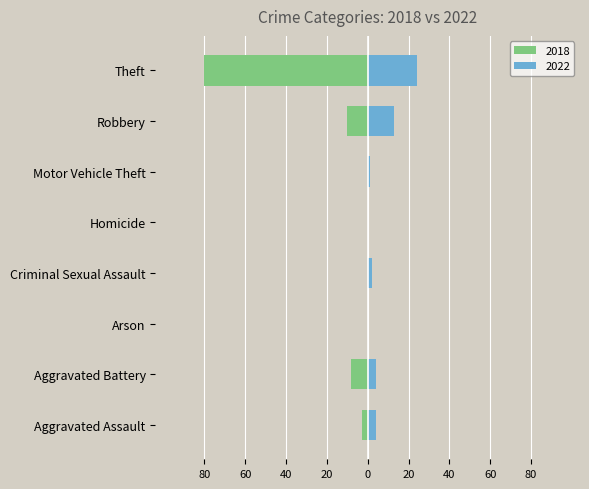

The 2018 series shows -10 at Robbery. True or false?

True